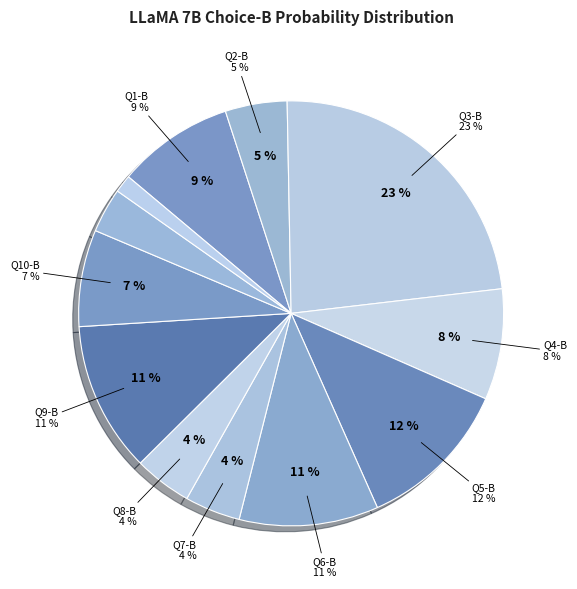

Does C represent more than half of the total?

No